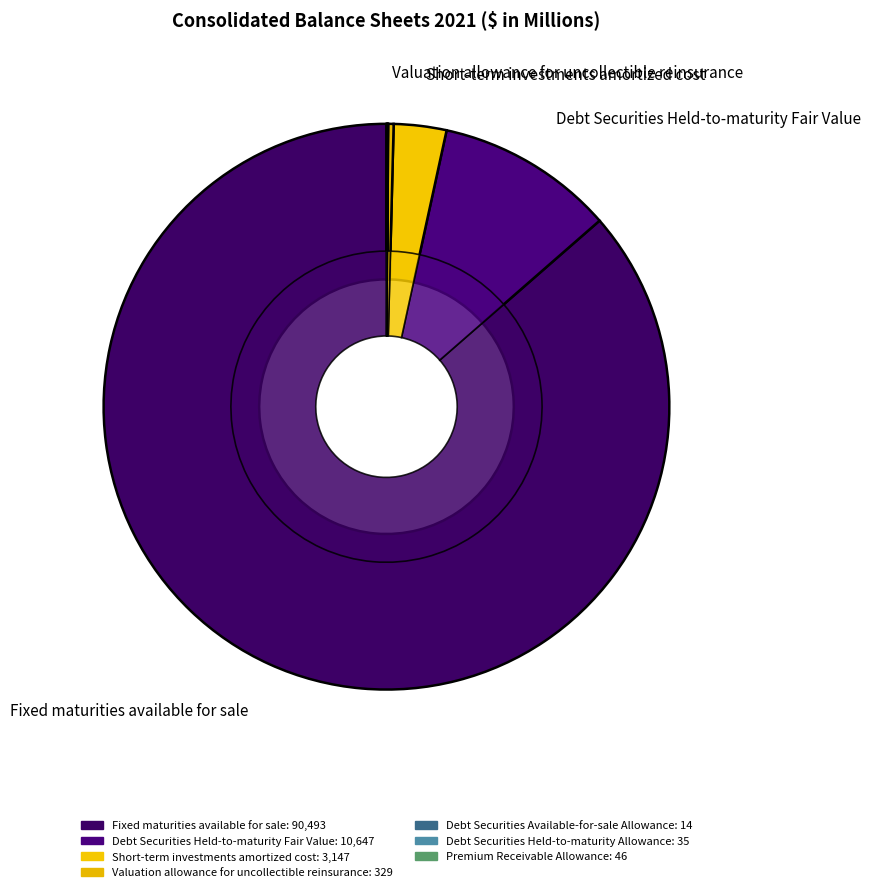

How many segments does this pie chart have?

7